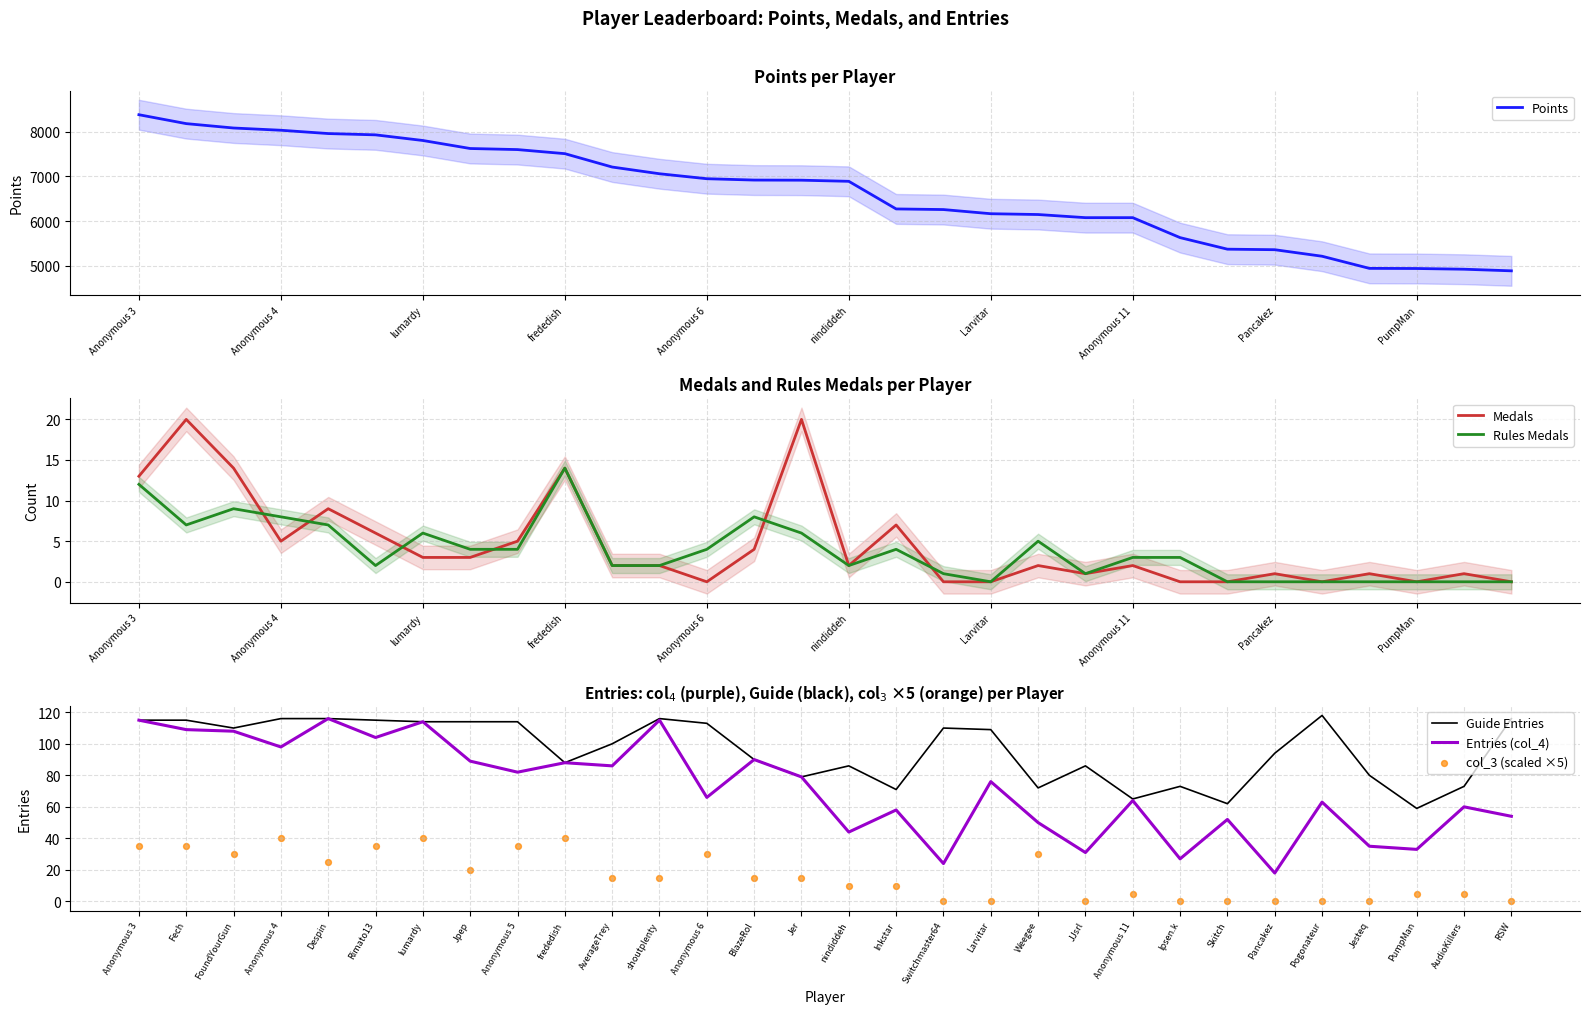

What is the total value across all series at Anonymous 3?

8665